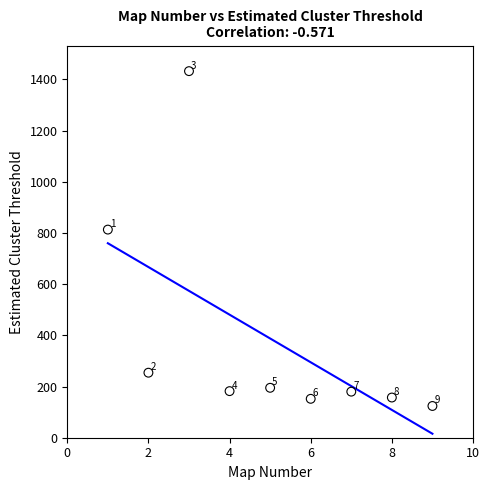

What is the average X value?

5